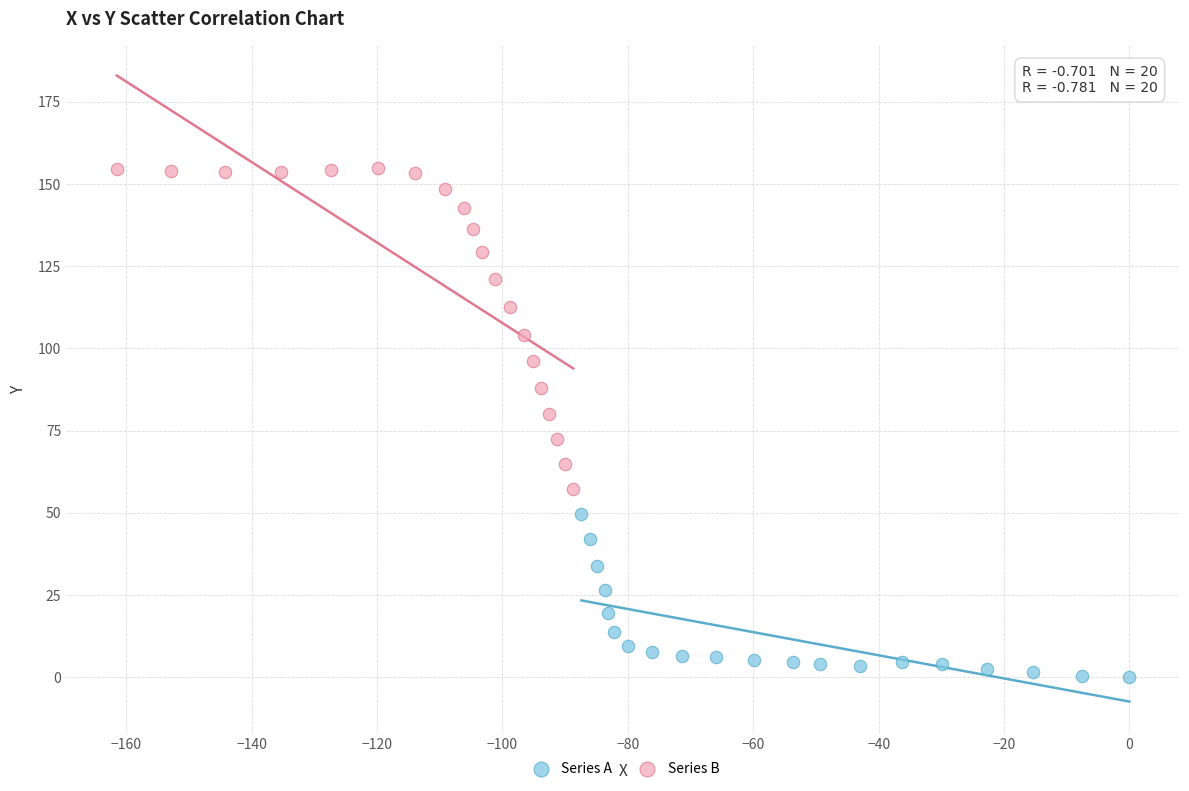

Which series reaches the minimum Y coordinate?

Series A